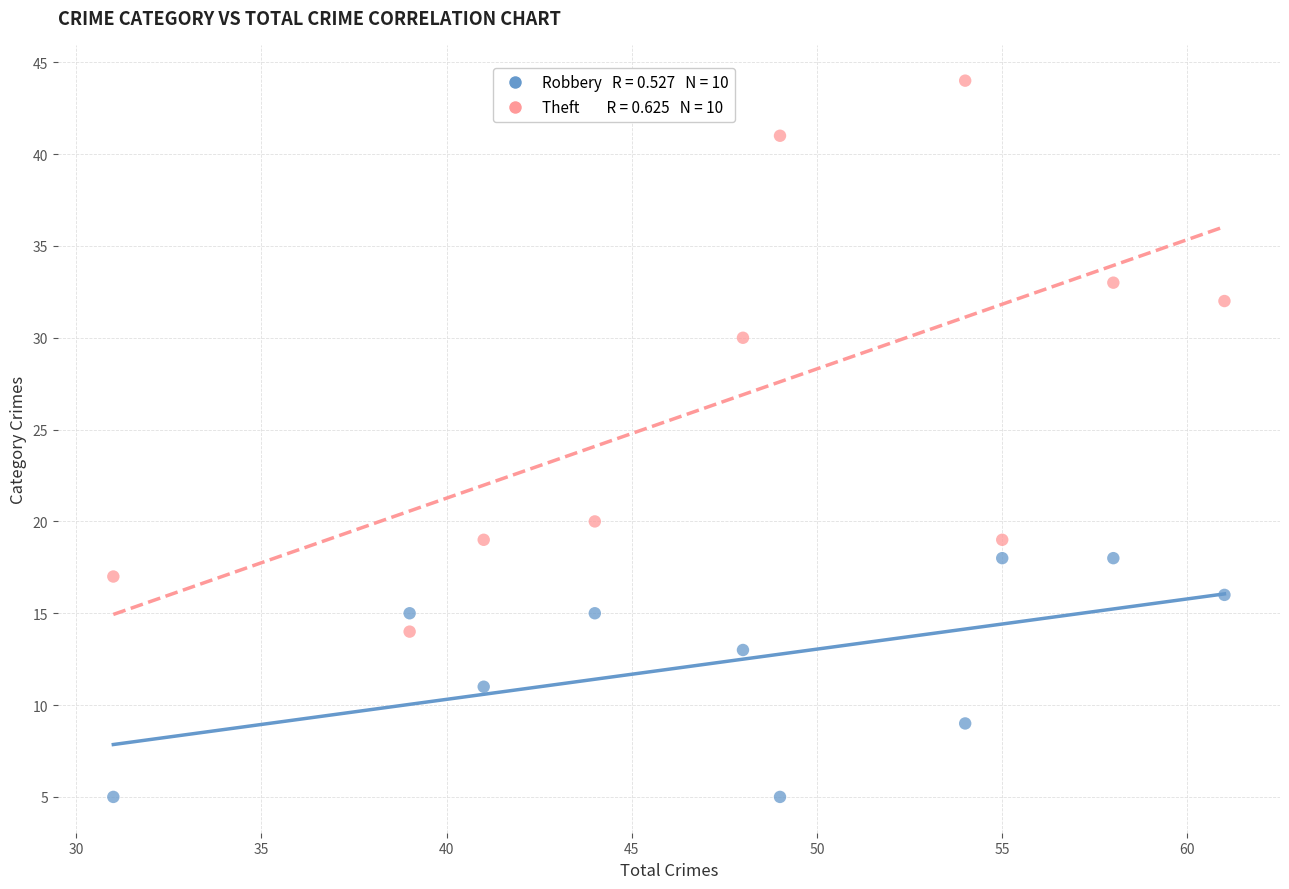

Across all series, what Y value is closest to 24?

20